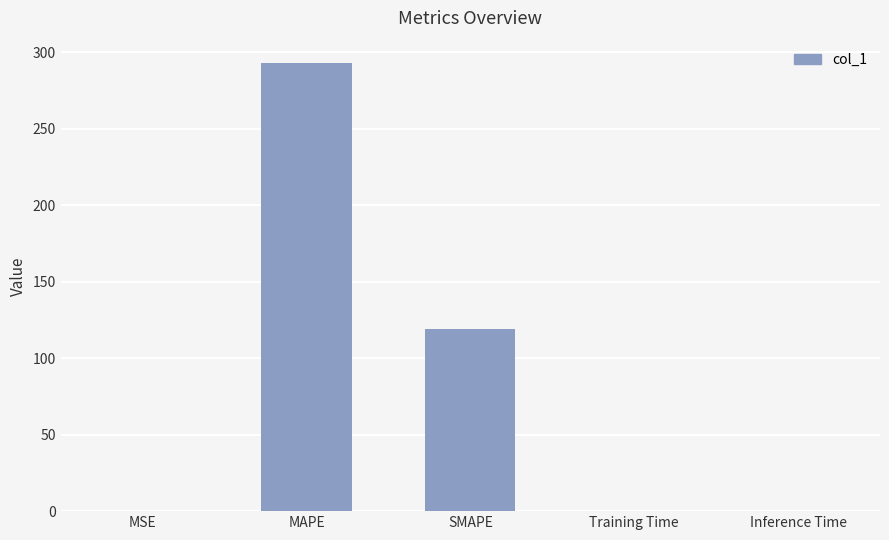

Which has a higher value, SMAPE or Training Time?

SMAPE